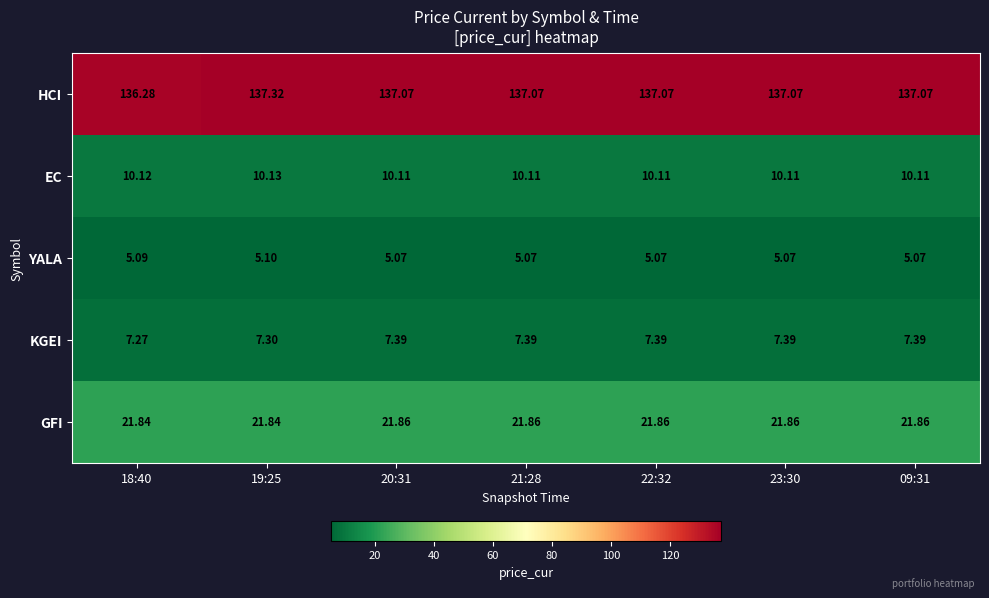

Which series has the largest total across all categories?

HCI